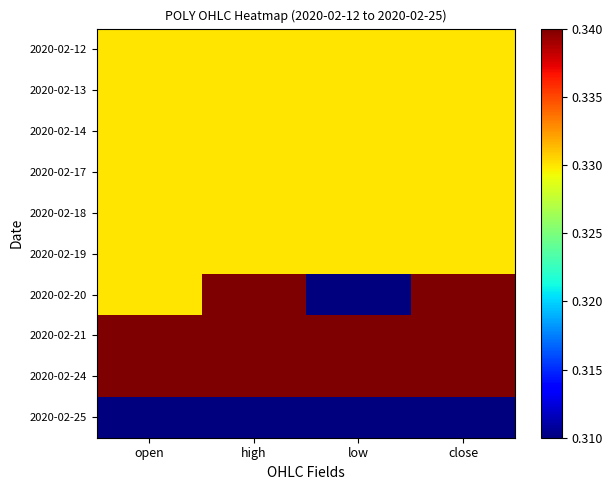

Which category has the lowest value across all series?

low